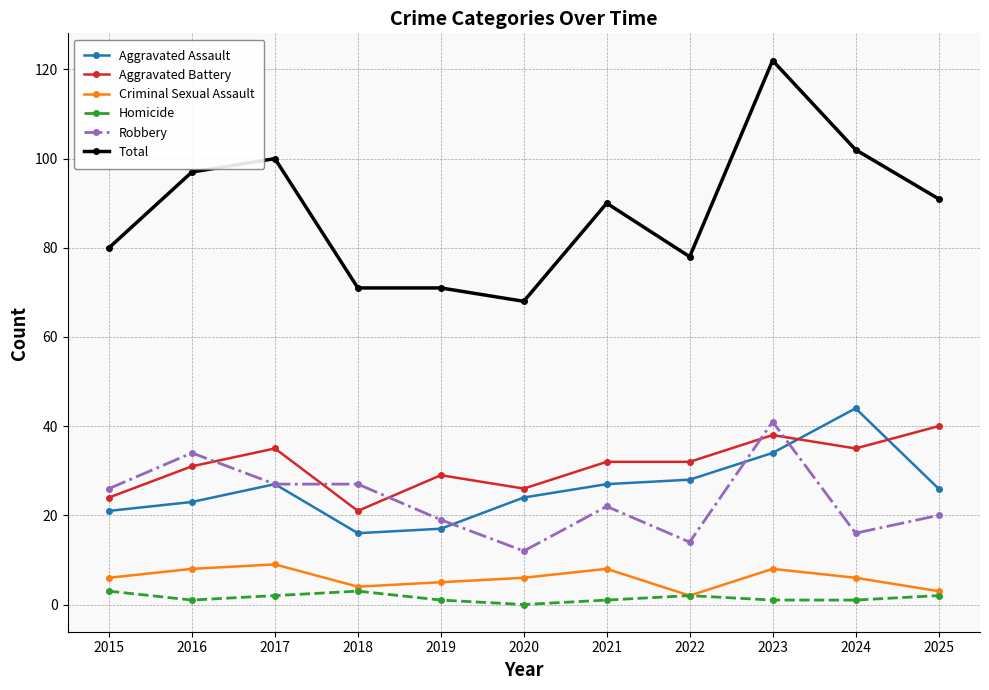

At which category is the sum across all series the highest?

2023